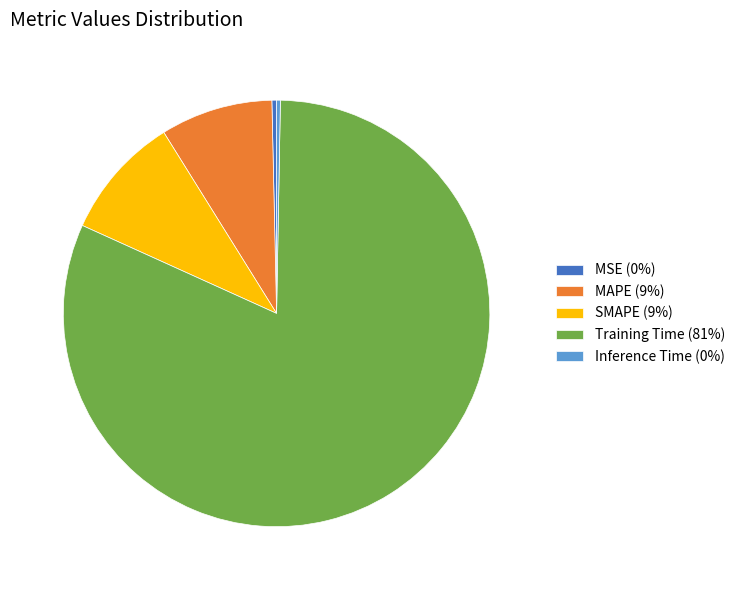

Is there a majority slice in this chart?

Yes